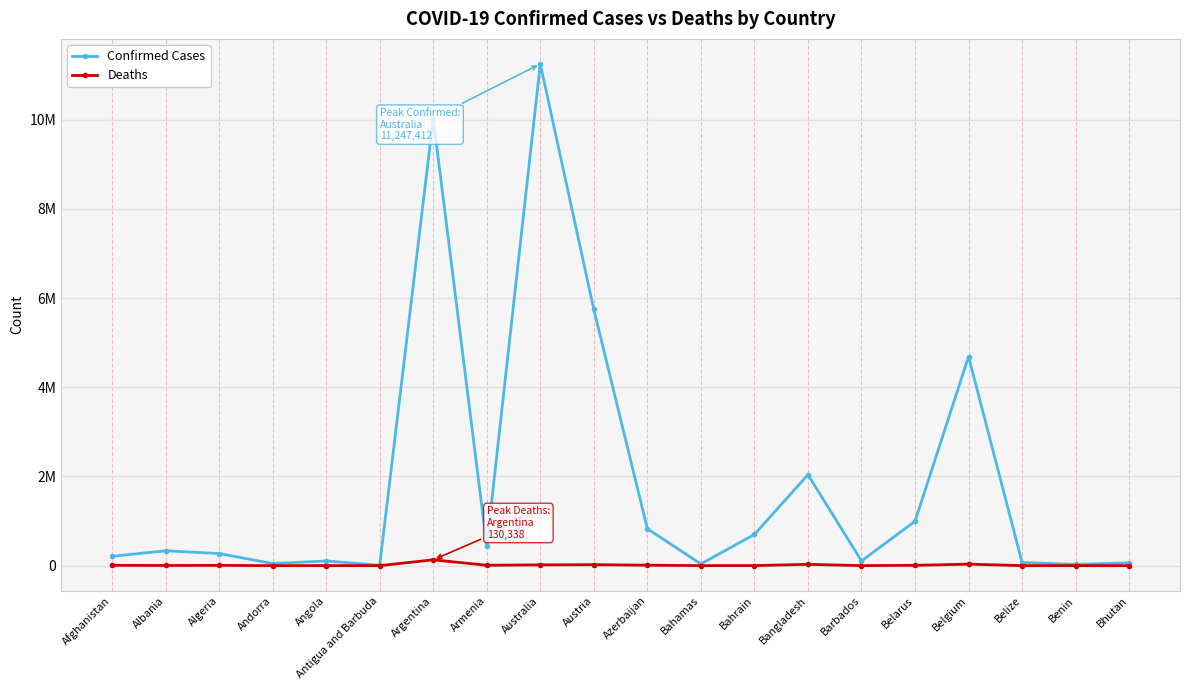

At which category does Confirmed Cases reach its first local peak?

Albania